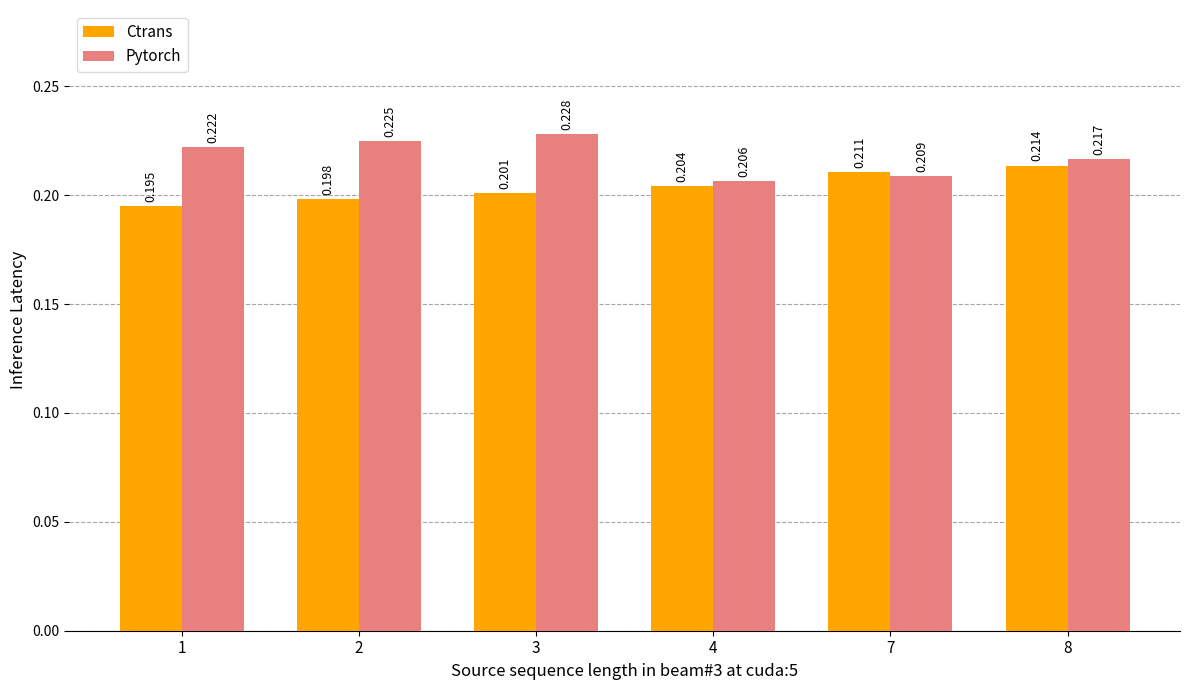

How many distinct data groups are displayed?

2